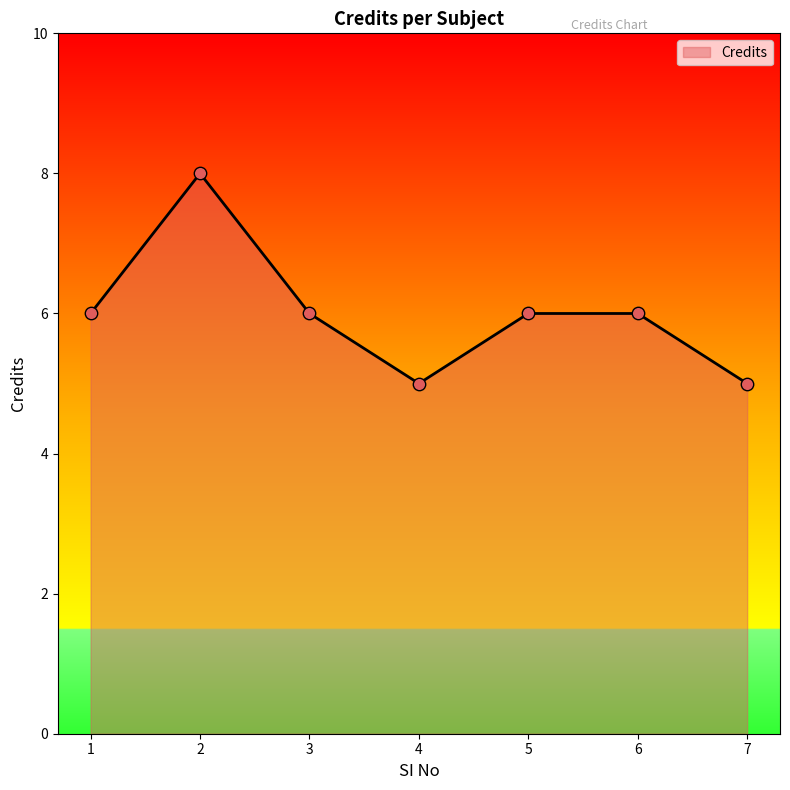

What is the change in value from 1 to 4?

-1